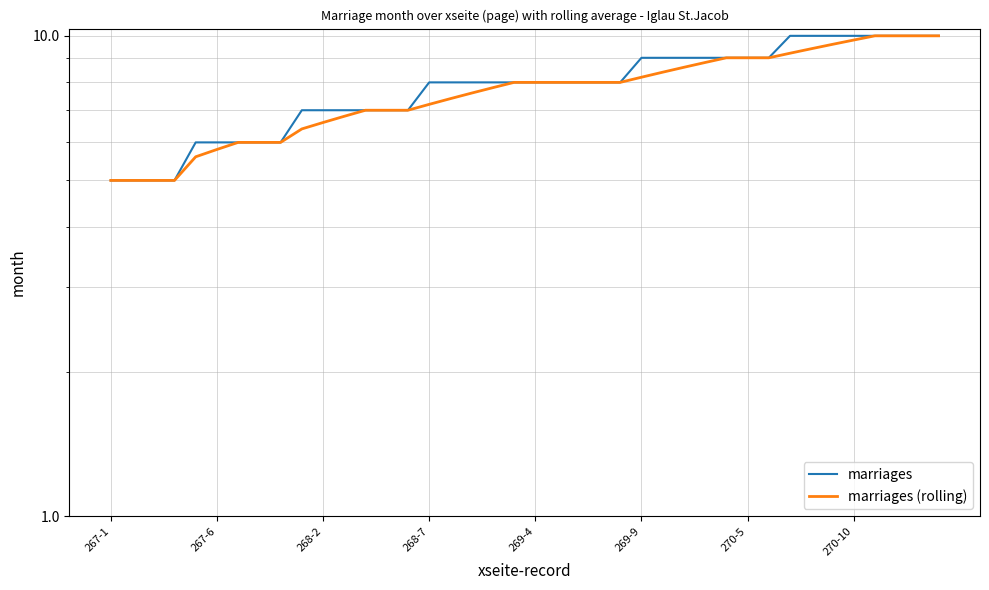

True or false: marriages (rolling) has more than 1 points higher than both neighbors.

False